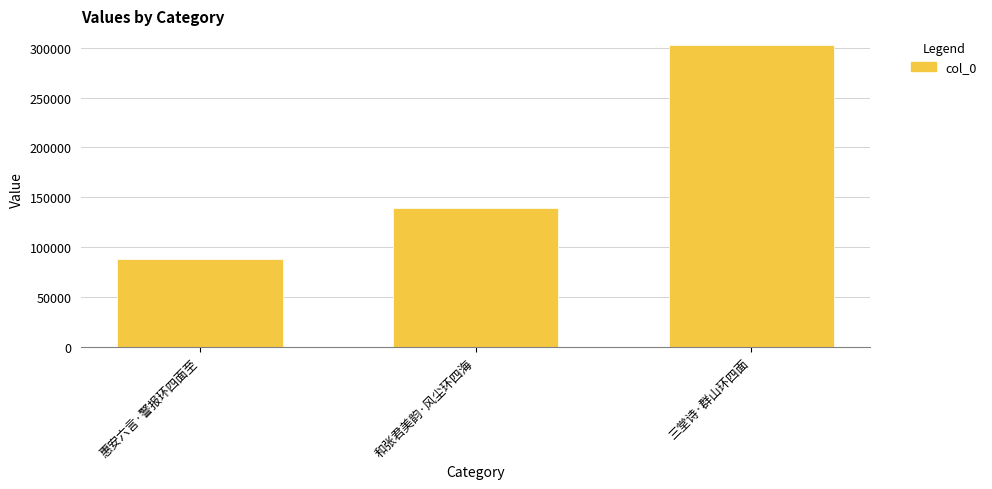

Which has a higher value, 三堂诗·群山环四面 or 和张君美韵·风尘环四海?

三堂诗·群山环四面